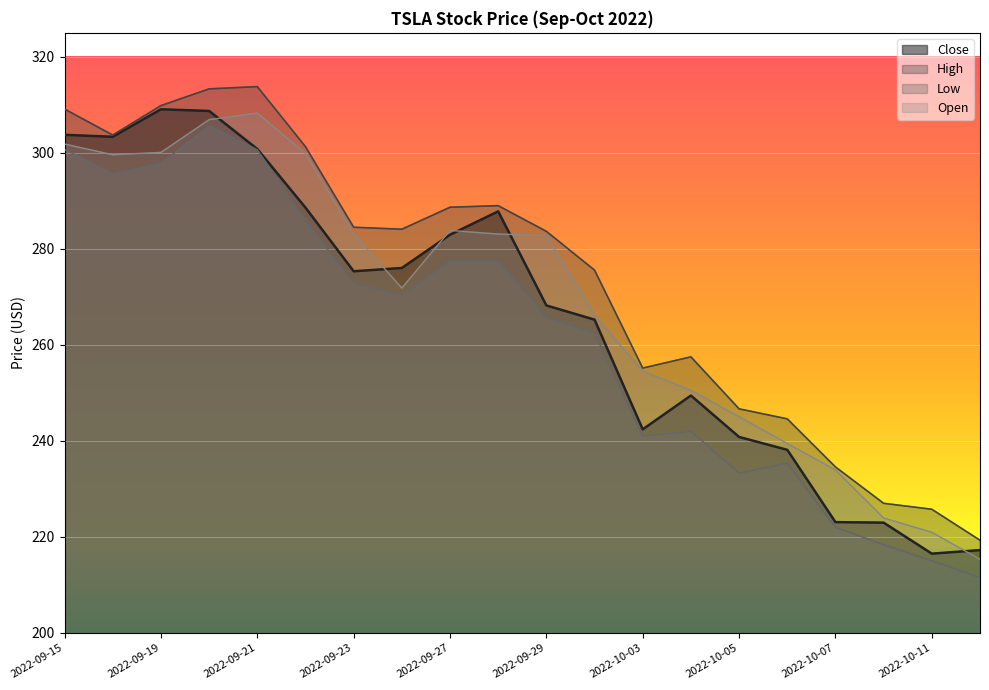

True or false: High and Close intersect in this chart.

False